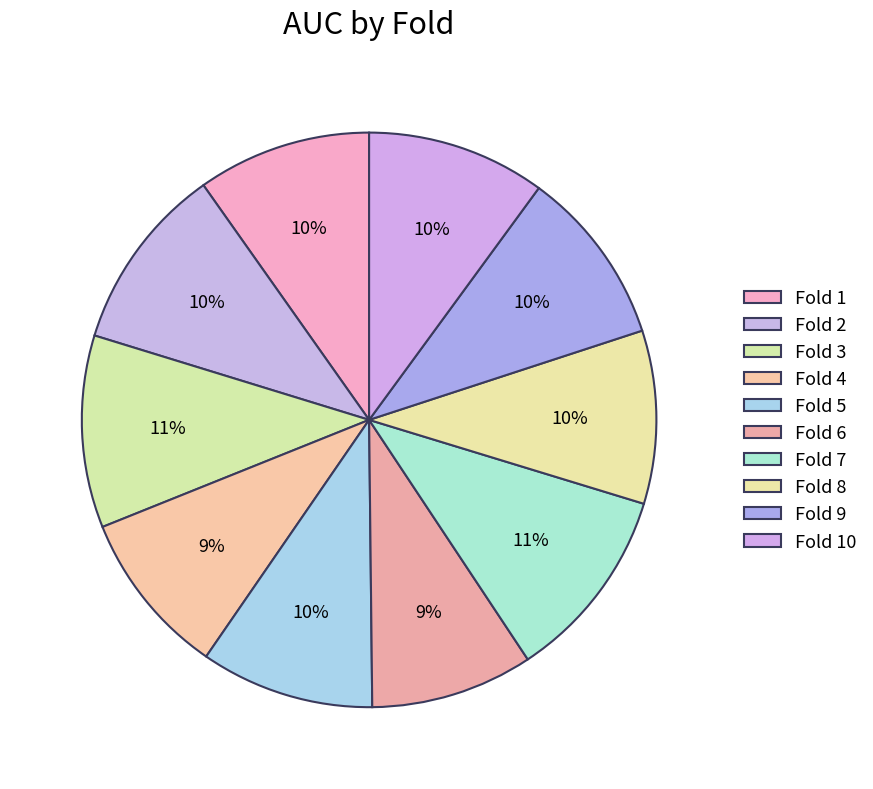

Is it true that Fold 9 is 10% of the pie?

True